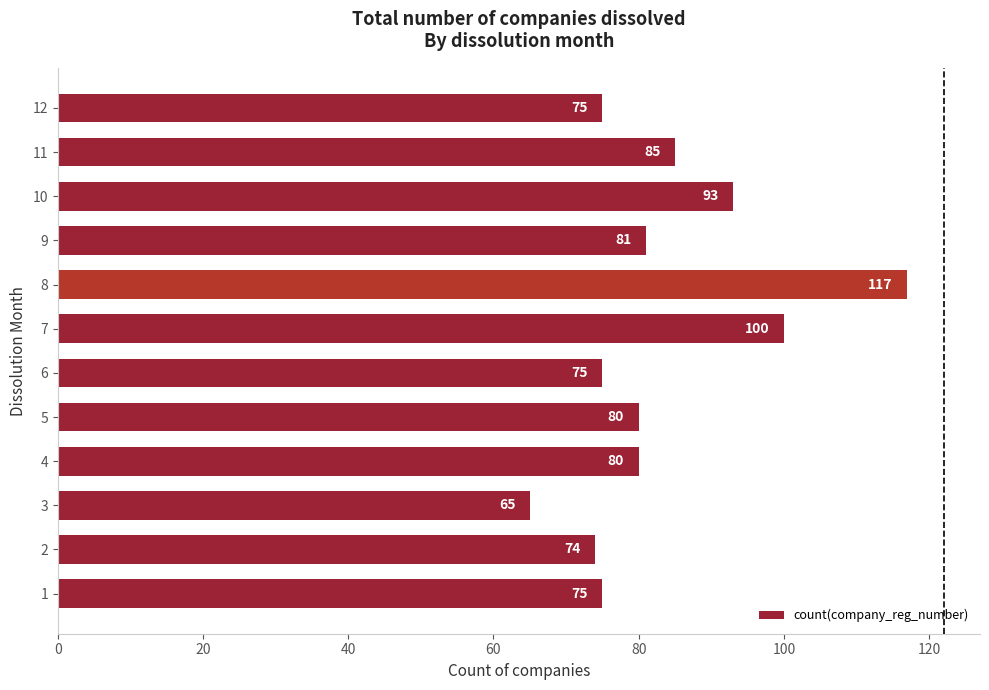

What is the average value?

83